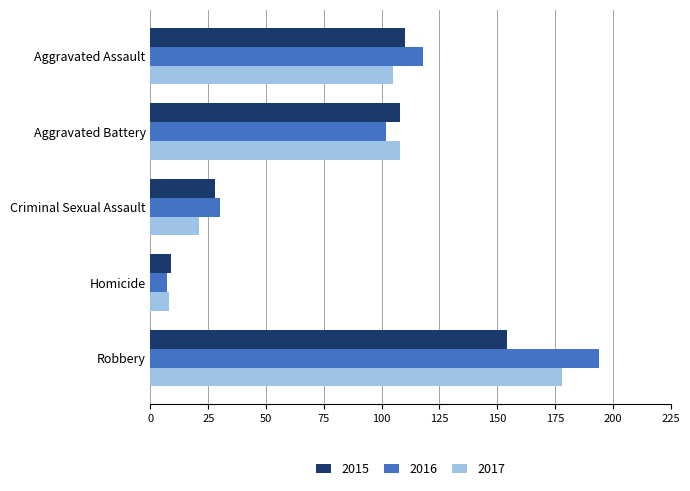

What is the total value across all series at Aggravated Battery?

318